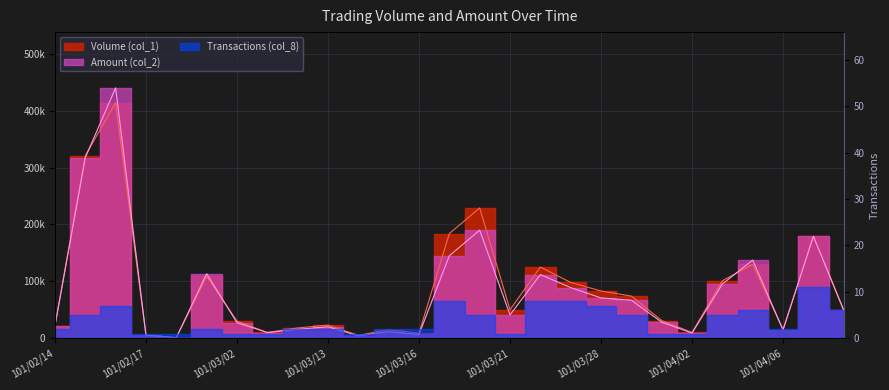

Which category has the lowest value across all series?

101/02/20